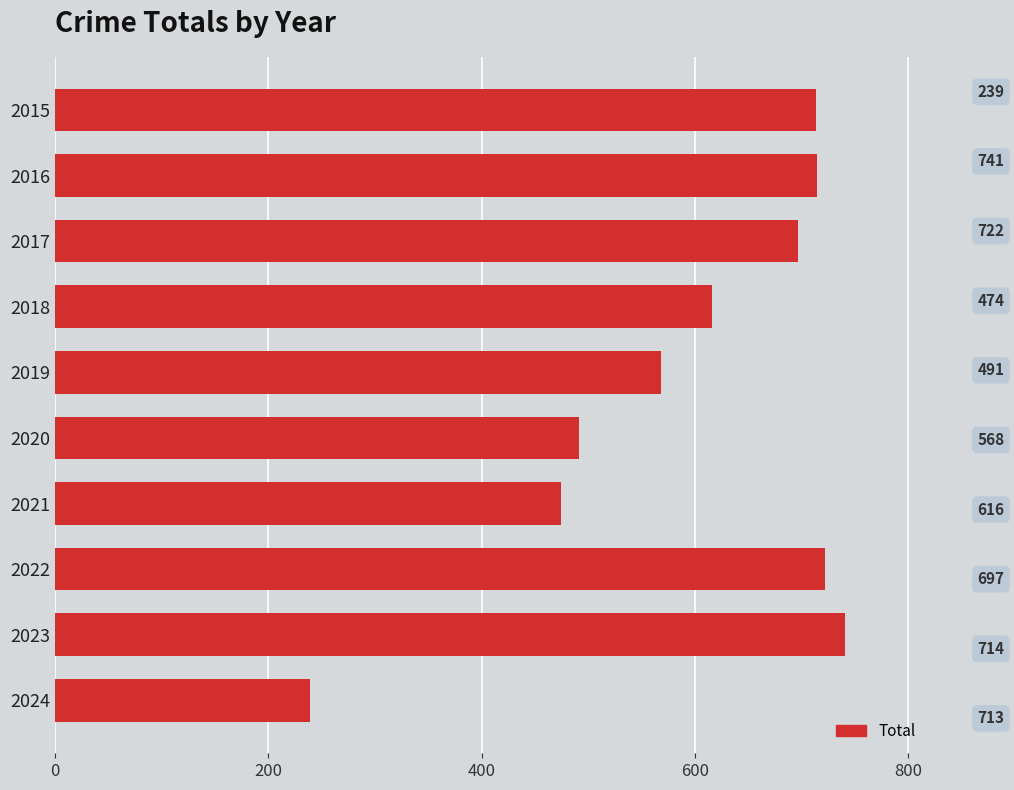

At which category does the chart reach its minimum across all series?

2024